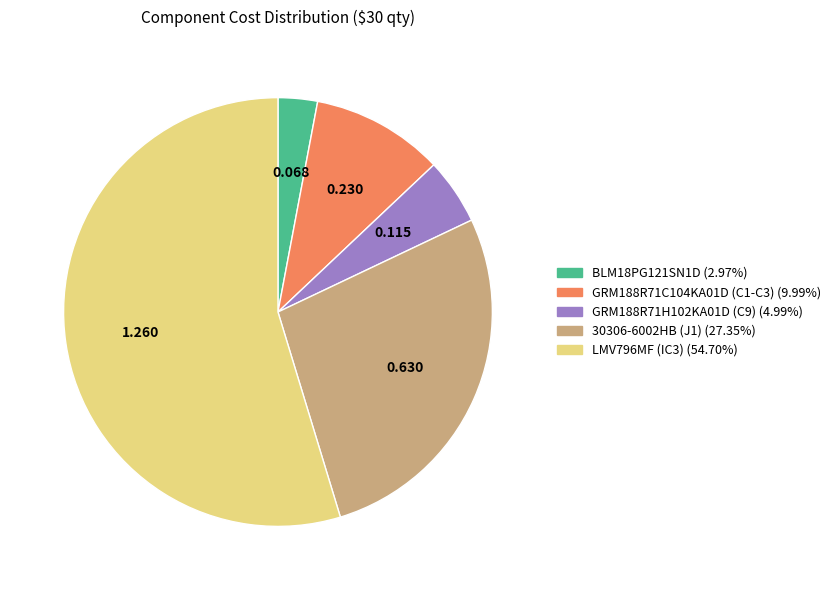

Is there a majority slice in this chart?

Yes